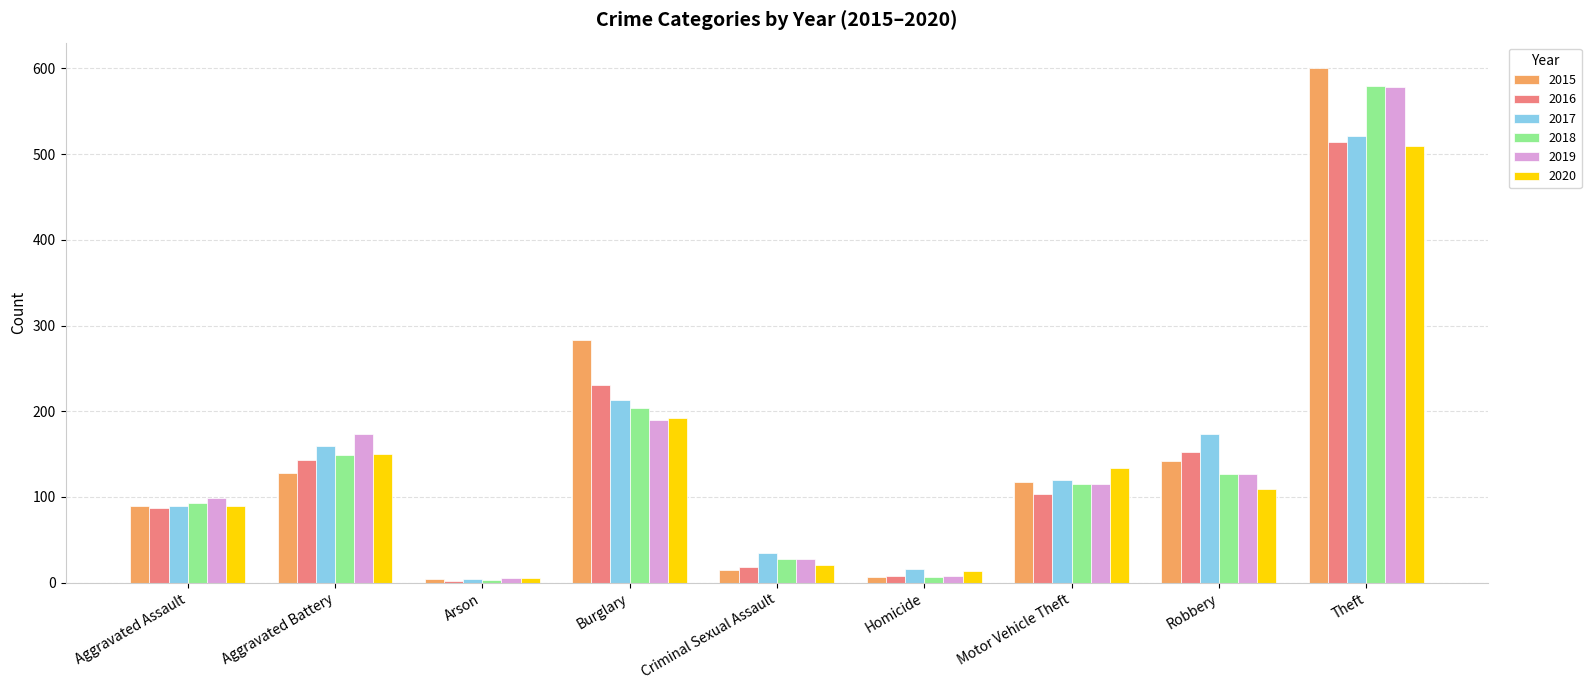

Read the 2015 value at Motor Vehicle Theft, to the nearest 100.

100